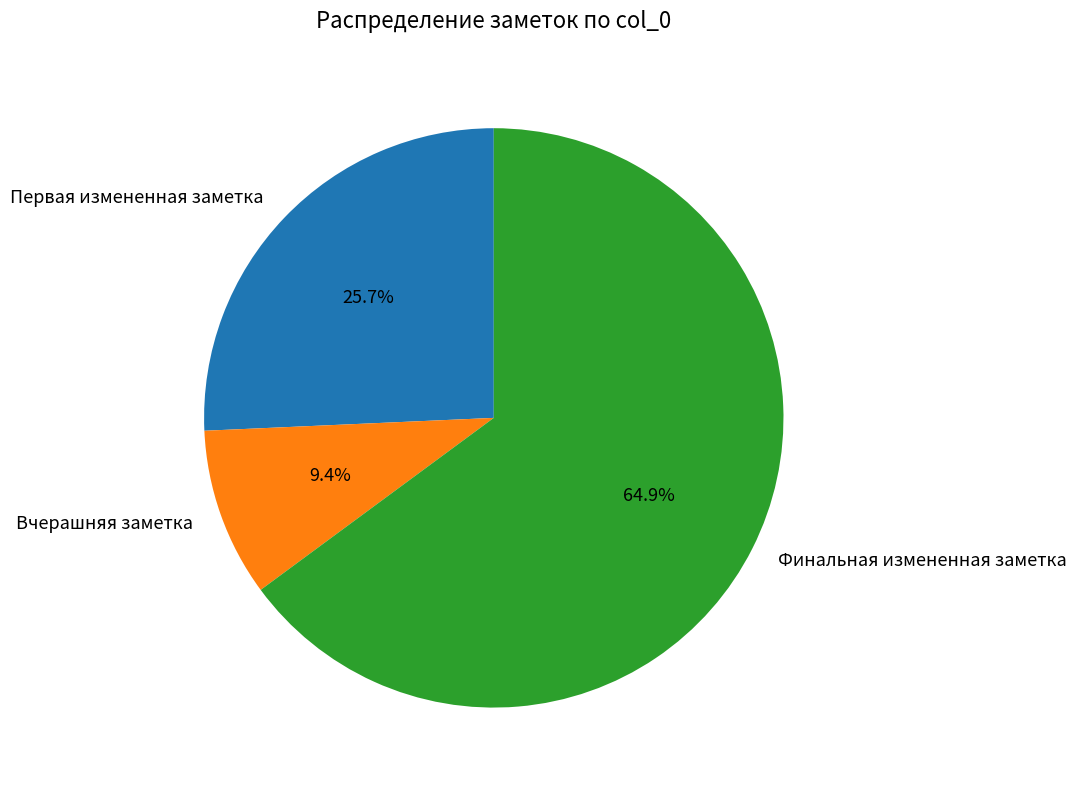

What is the smallest slice in the pie chart?

Вчерашняя заметка